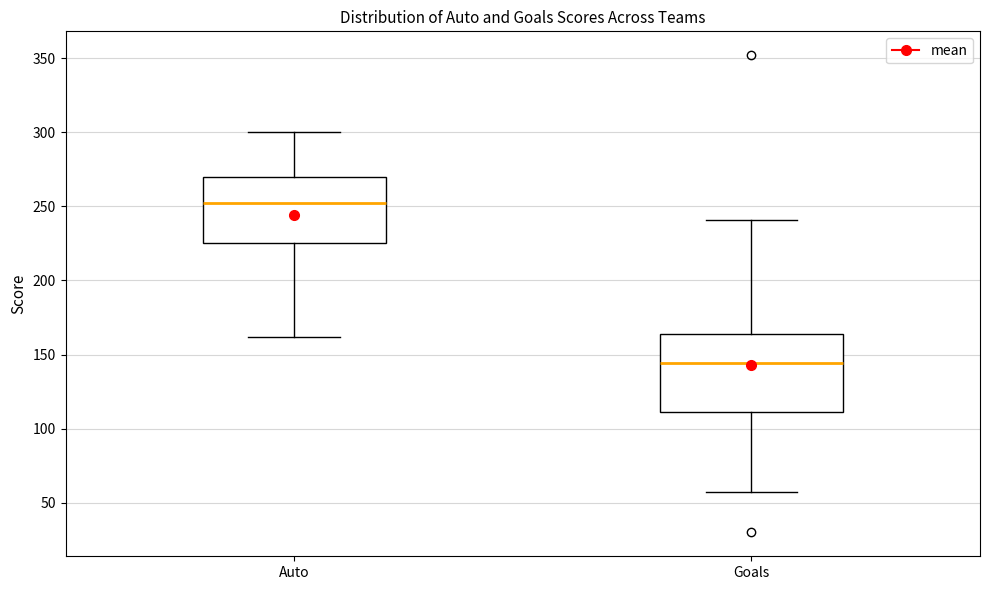

Where is the lower edge of the box for Auto on the y-axis? The values are not printed on the chart, so give them approximately, as read against the axis.

225